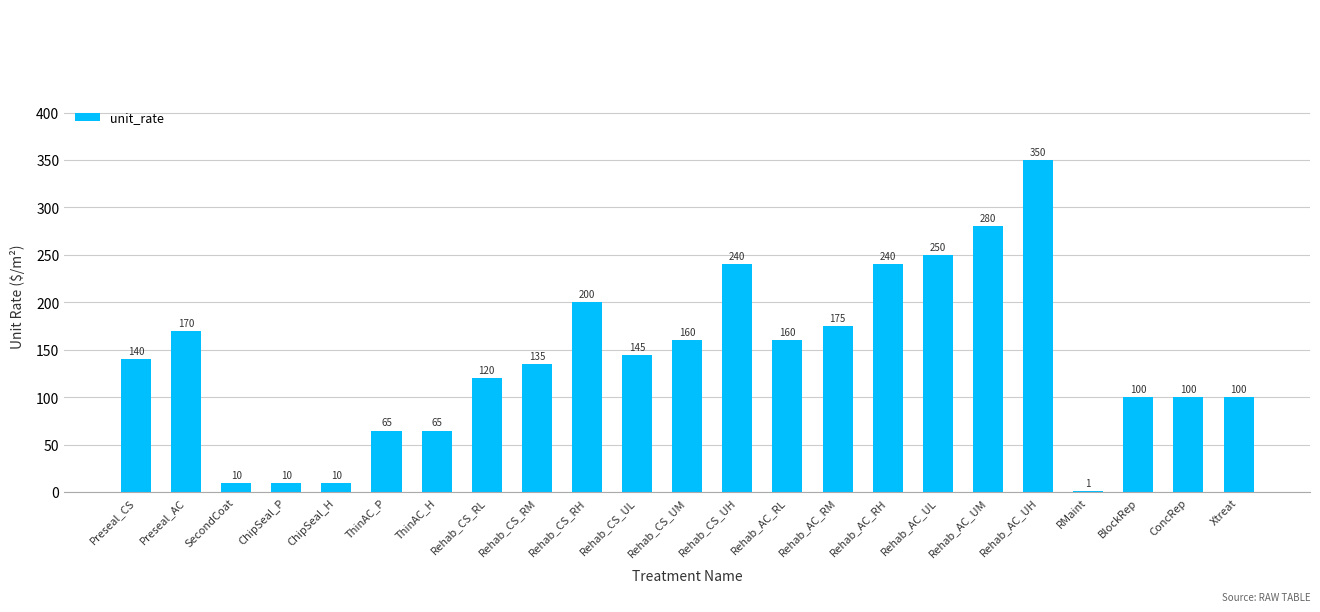

The value at Rehab_AC_RH is 240. True or false?

True